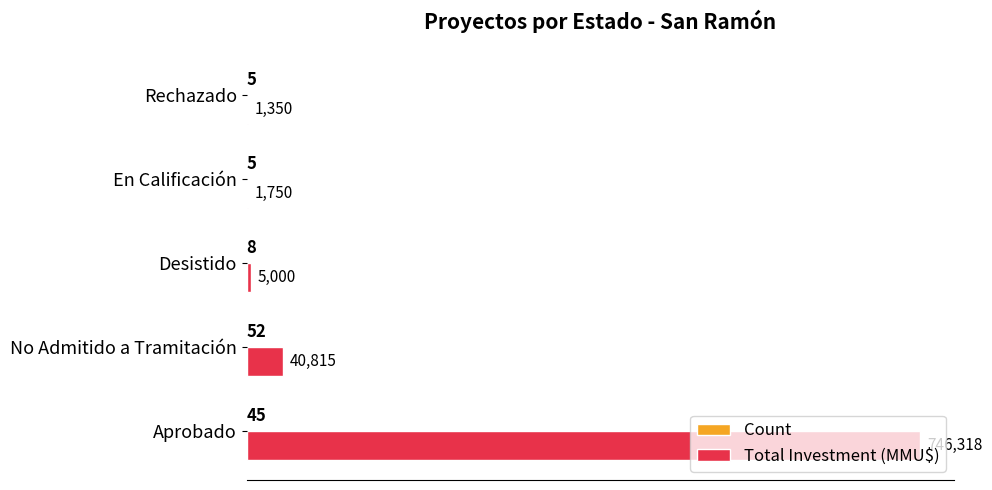

What is the sum of all Total Investment (MMU$) values?

795233